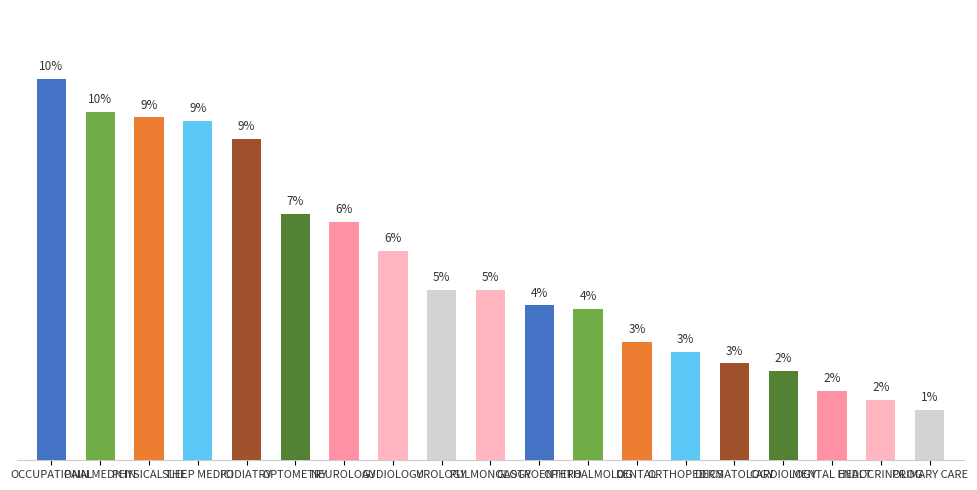

Rank the categories by value from lowest to highest.

PRIMARY CARE, ENDOCRINOLOG, MENTAL HEALT, CARDIOLOGY, DERMATOLOGY, ORTHOPEDICS, DENTAL, OPHTHALMOLOG, GASTROENTERO, UROLOGY, PULMONOLOGY, AUDIOLOGY, NEUROLOGY, OPTOMETRY, PODIATRY, SLEEP MEDICI, PHYSICAL THE, PAIN MEDICIN, OCCUPATIONAL